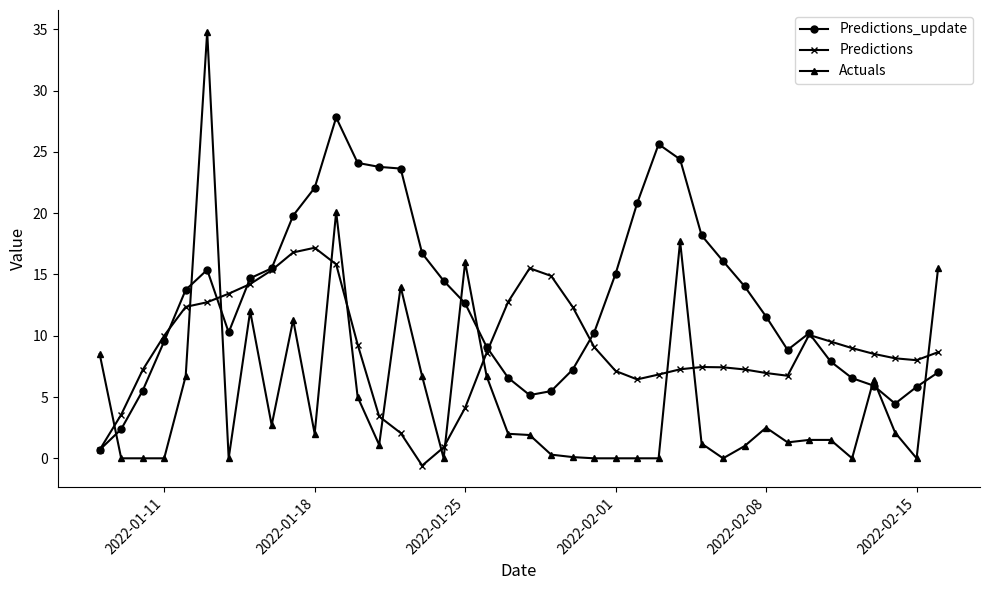

Which series has the widest spread of values?

Actuals